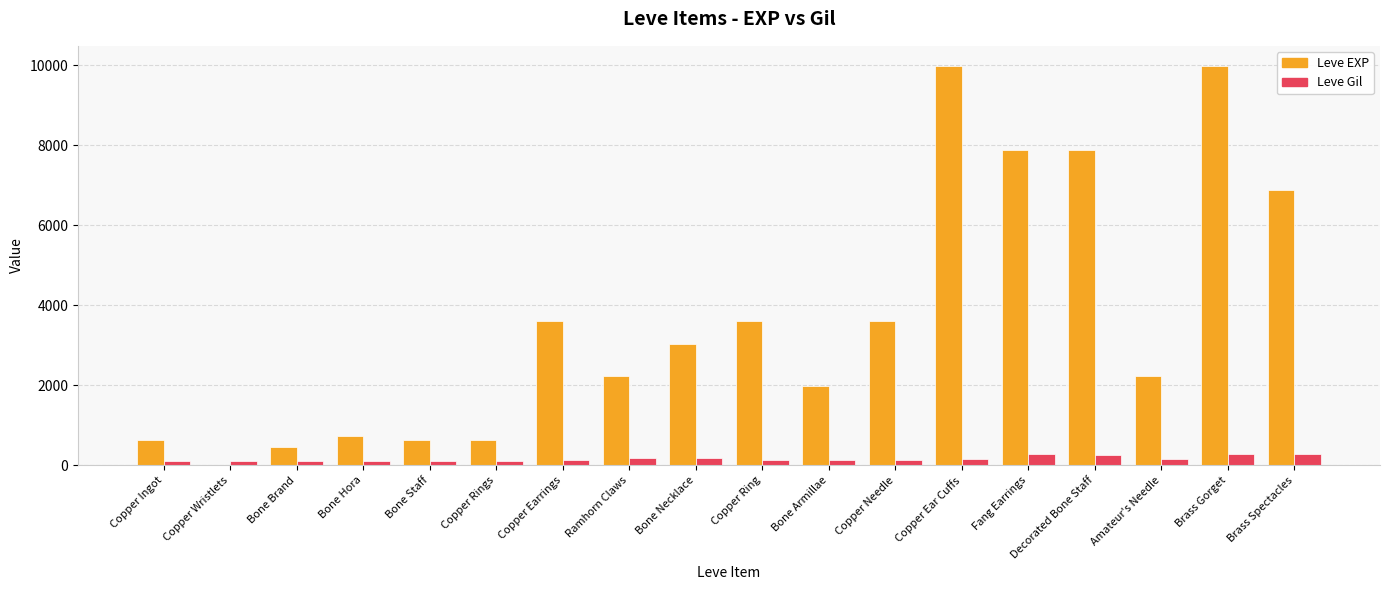

Is the value of Leve EXP at Bone Hora greater than the value of Leve Gil at Bone Necklace?

Yes